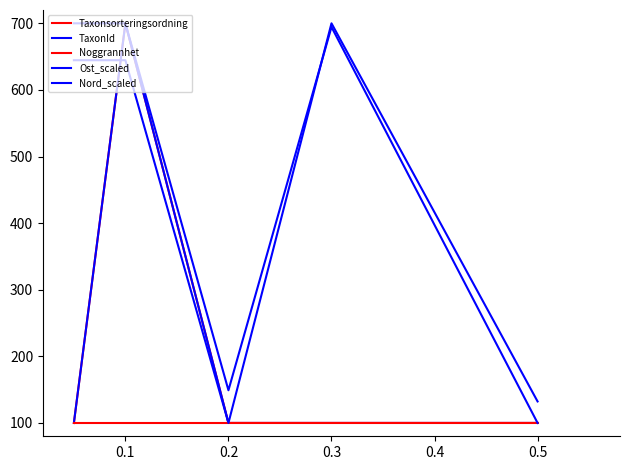

Reading left to right, transcribe all the data shown in this chart.

Taxonsorteringsordning: 100.0	700.0	100.0	100.0	100.0
TaxonId: 100.0	700.0	100.0	100.0	100.0
Noggrannhet: 100.0	100.0	100.0	100.0	100.0
Ost_scaled: 700.0	700.0	149.1	694.5	100.0
Nord_scaled: 644.6	644.6	100.0	700.0	132.3